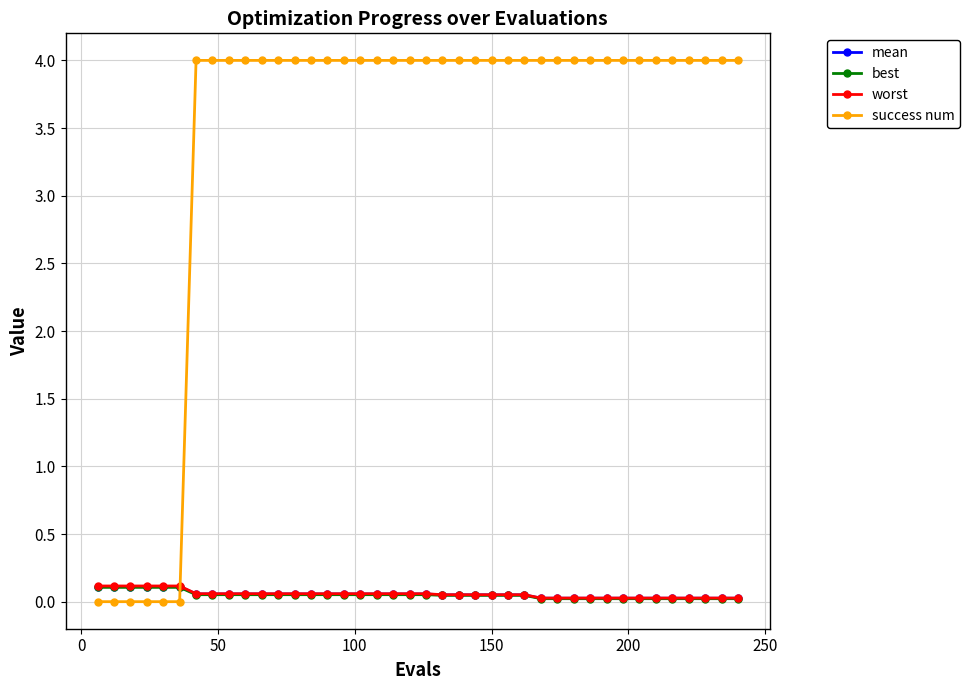

Which series has the widest spread of values?

success num